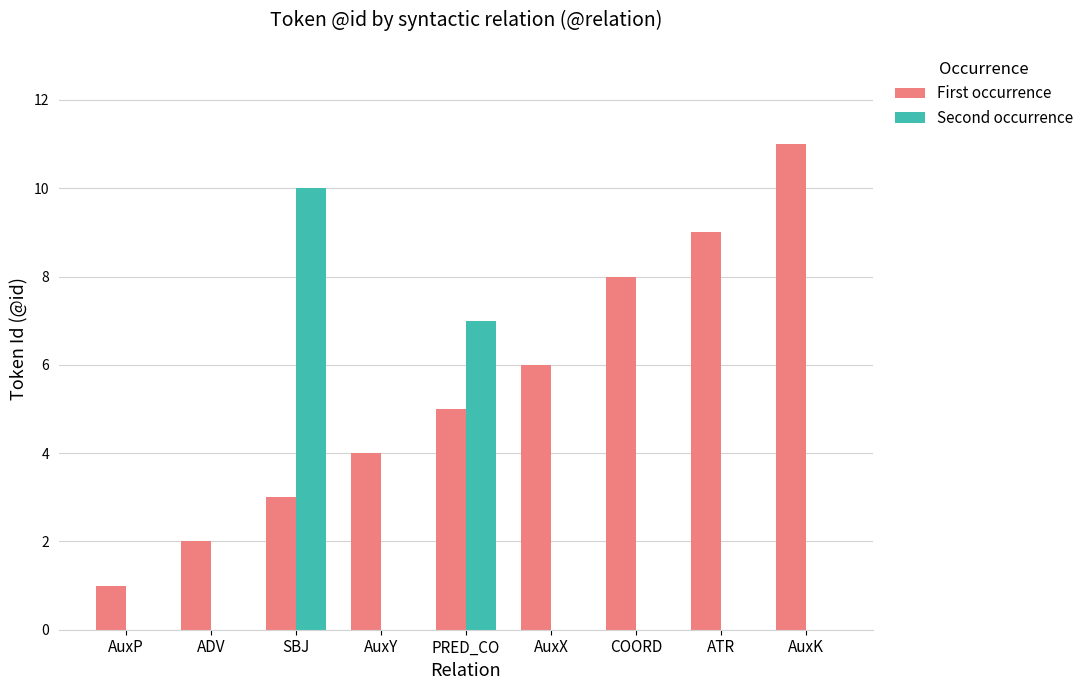

What is the sum of the Second occurrence values at SBJ and ADV?

10